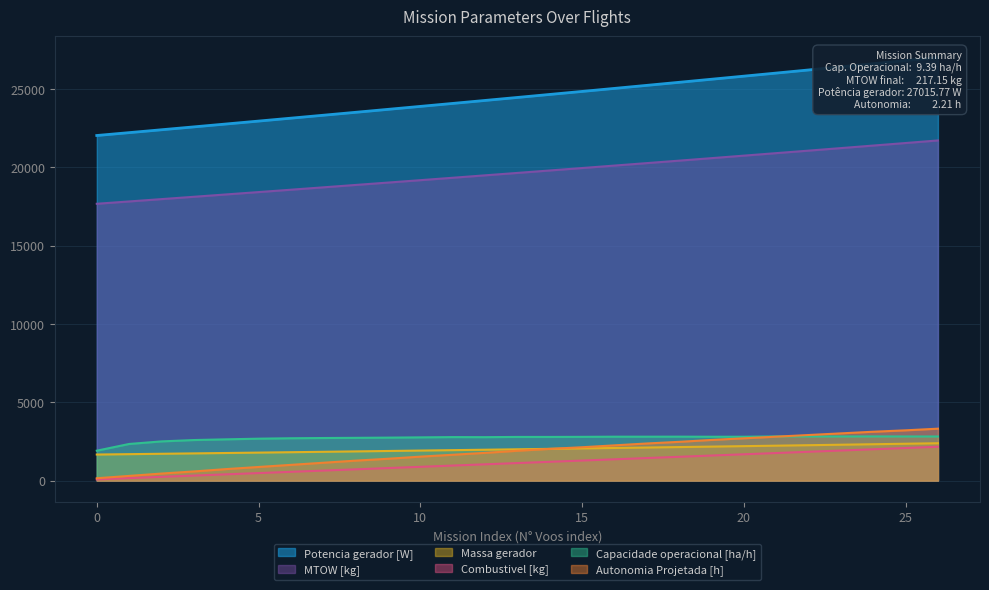

Which series changed the most between 7 and 10?

Potencia gerador [W]